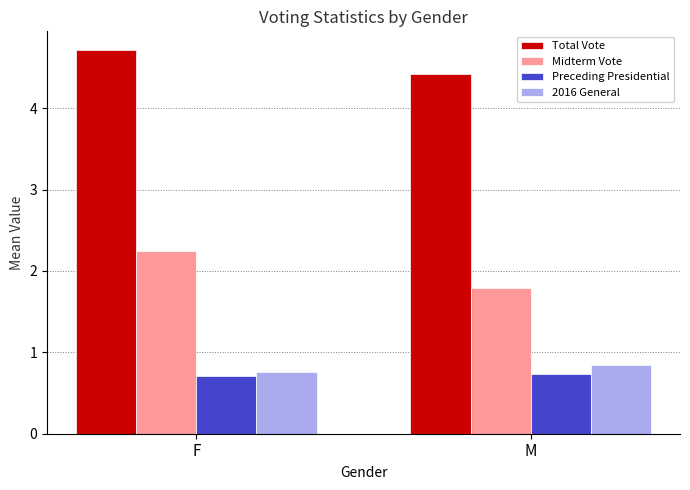

What is the sum of the 2016 General values at M and F?

1.6